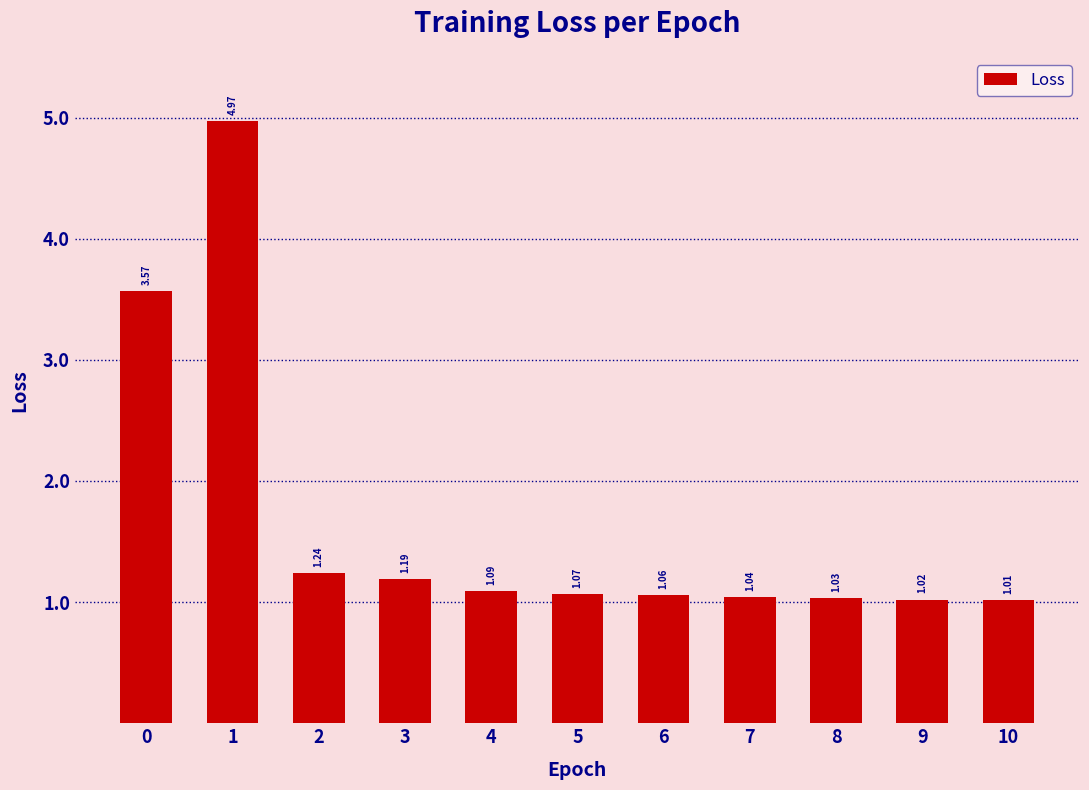

Approximately how many times larger is the value at 2 compared to 0?

0.3